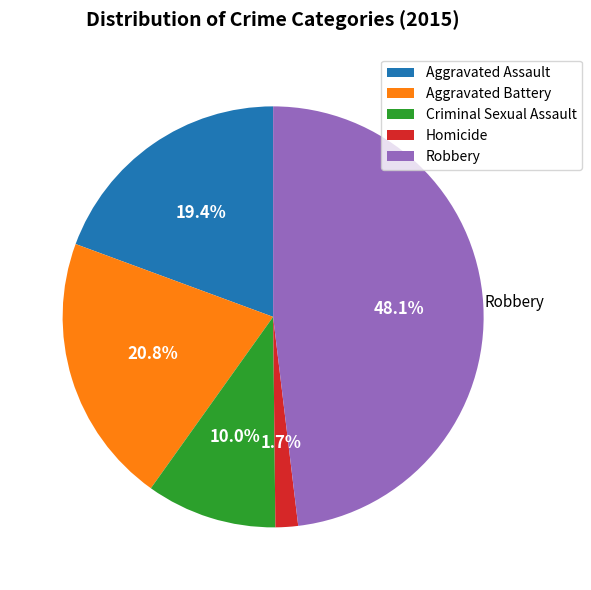

Between Homicide and Aggravated Assault, which is larger?

Aggravated Assault